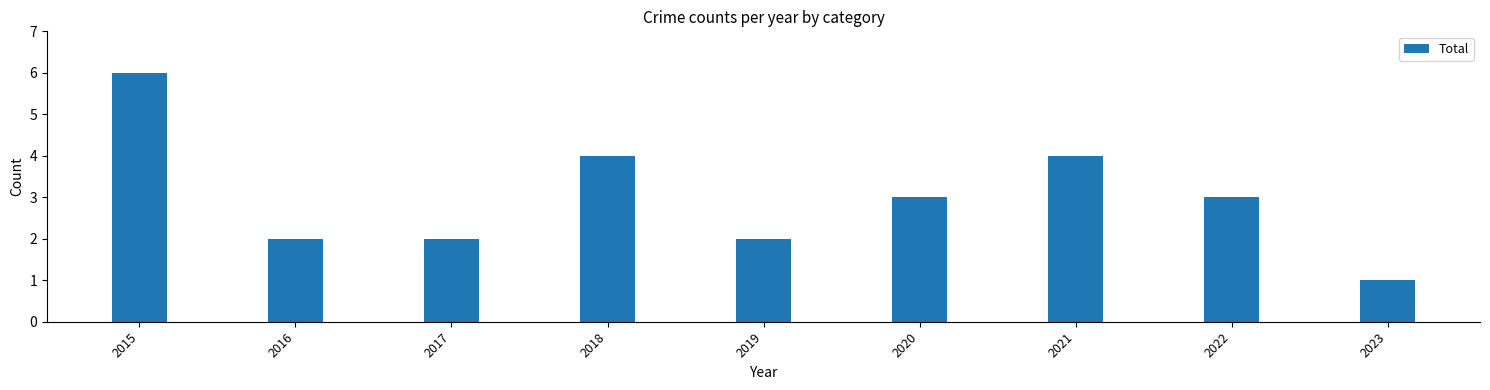

What is the value of the 8th bar from the left?

3